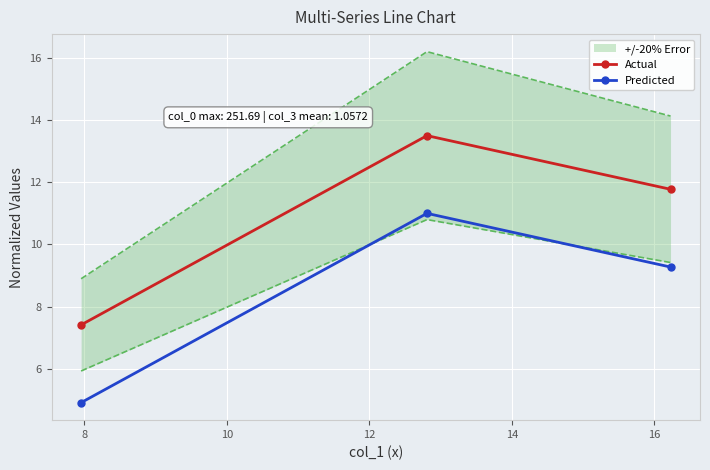

What is the maximum value for Actual?

13.5